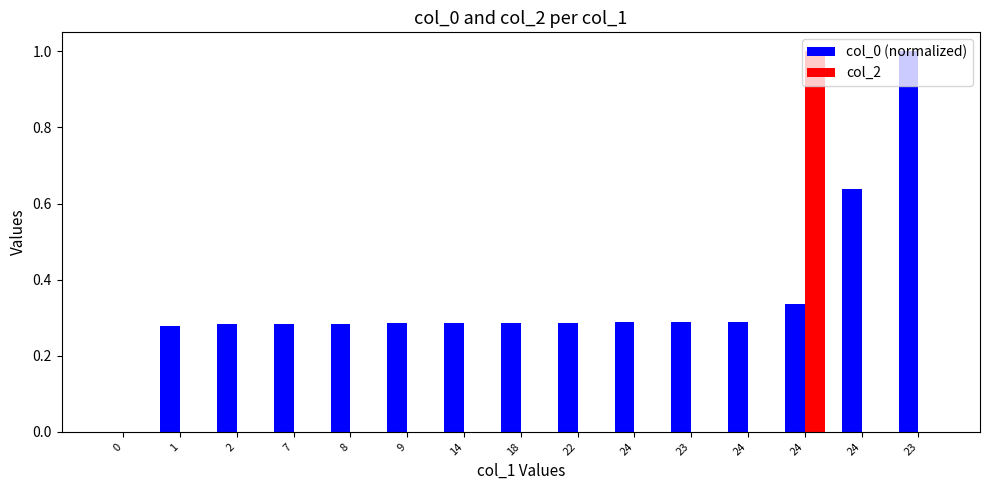

How many groups of bars are there?

15